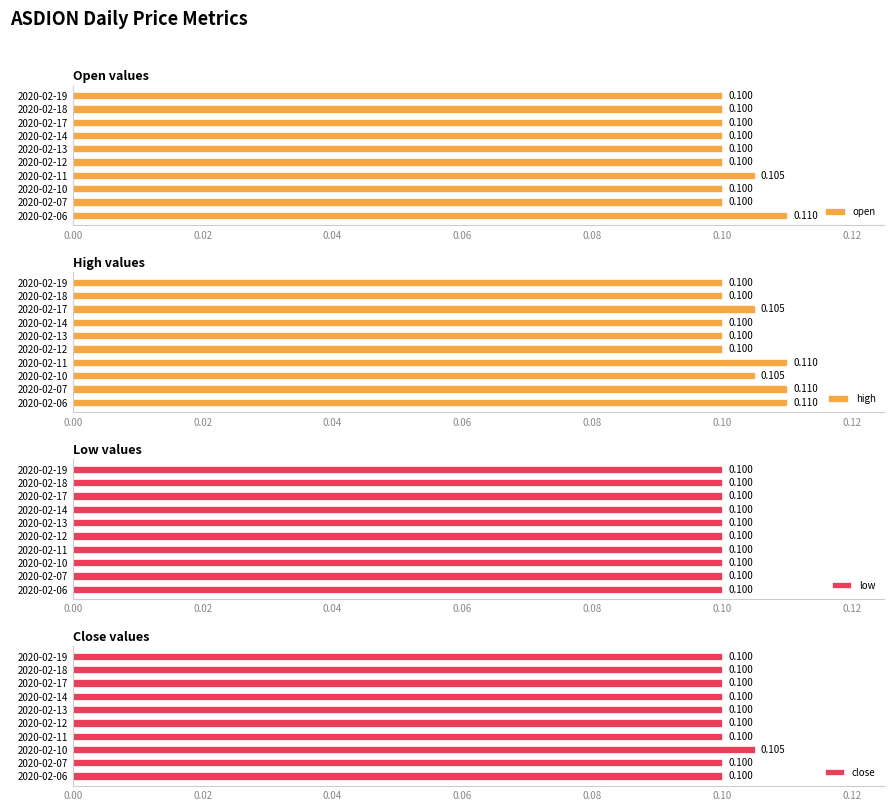

What are all the series names shown in the legend?

open, high, low, close